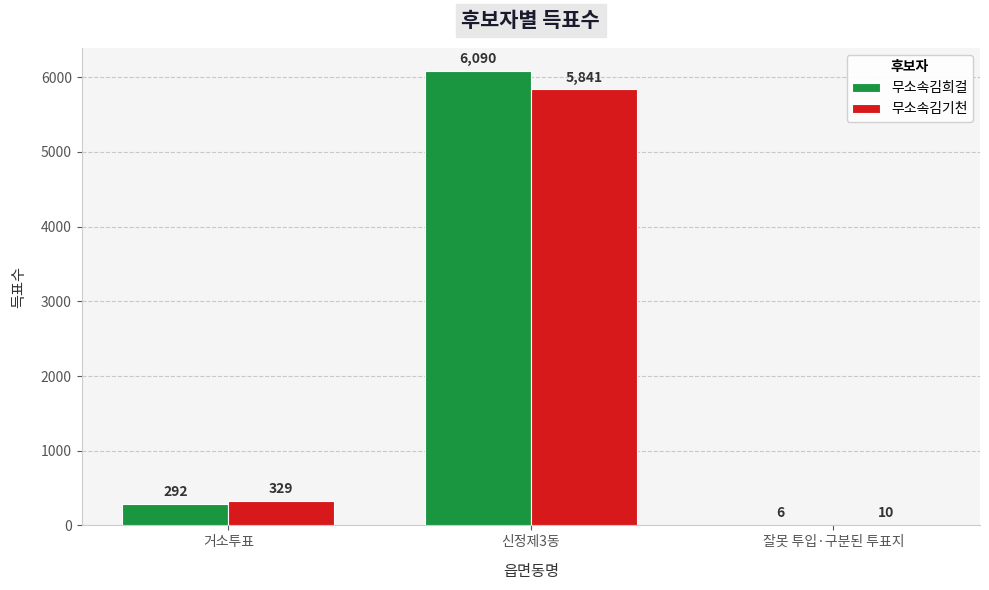

Between 거소투표 and 잘못 투입·구분된 투표지, which series saw the biggest shift?

무소속김기천